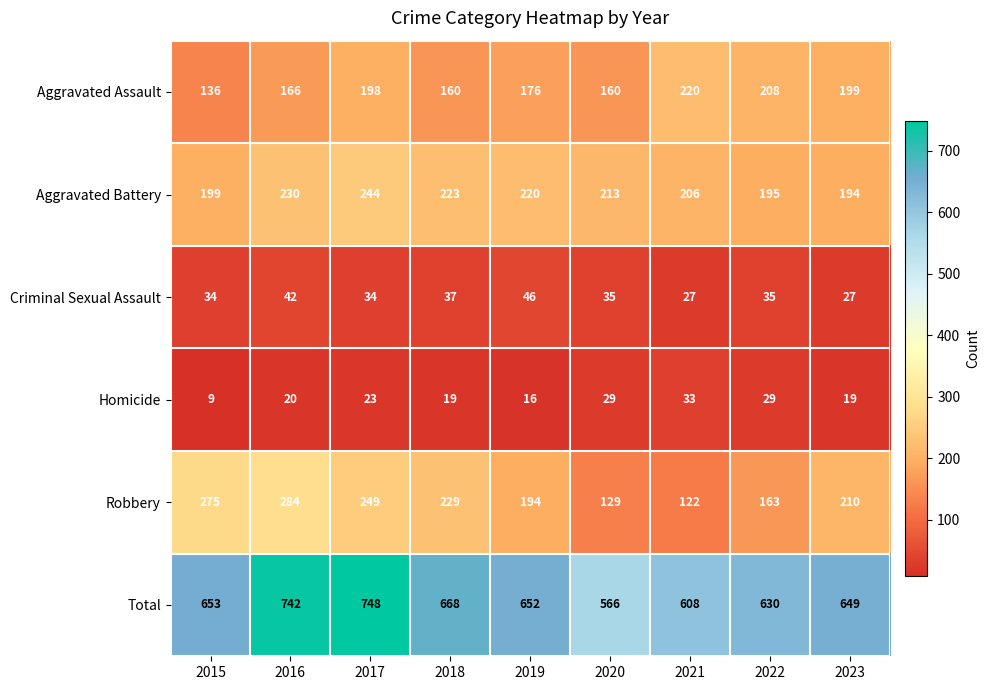

At 2022, list the series in order from smallest to largest.

Homicide, Criminal Sexual Assault, Robbery, Aggravated Battery, Aggravated Assault, Total